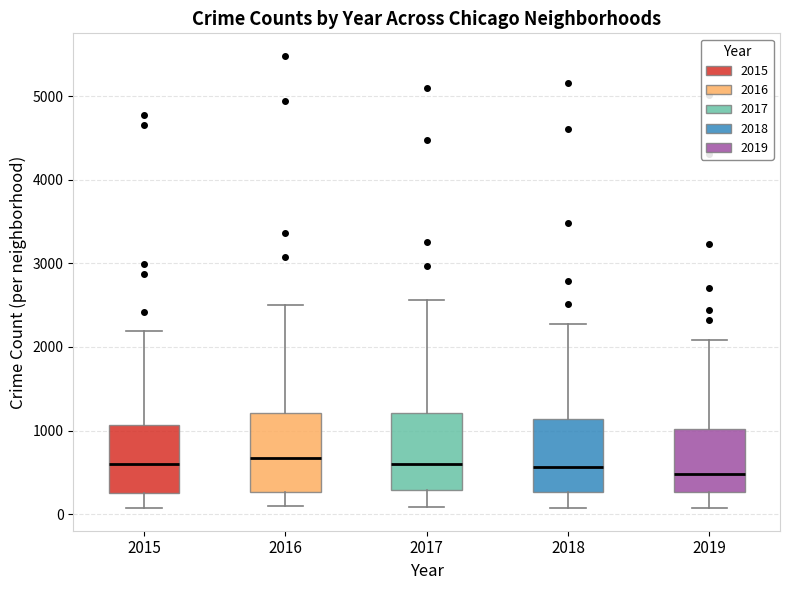

Reading left to right, read every box against the y-axis: the position of its median line, the range the box covers, and the ends of its whiskers. The values are not printed on the chart, so give them approximately, as read against the axis.

2015: median 600, box 300 to 1100, whiskers 100 to 2200
2016: median 700, box 300 to 1200, whiskers 100 to 2500
2017: median 600, box 300 to 1200, whiskers 100 to 2600
2018: median 600, box 300 to 1100, whiskers 100 to 2300
2019: median 500, box 300 to 1000, whiskers 100 to 2100